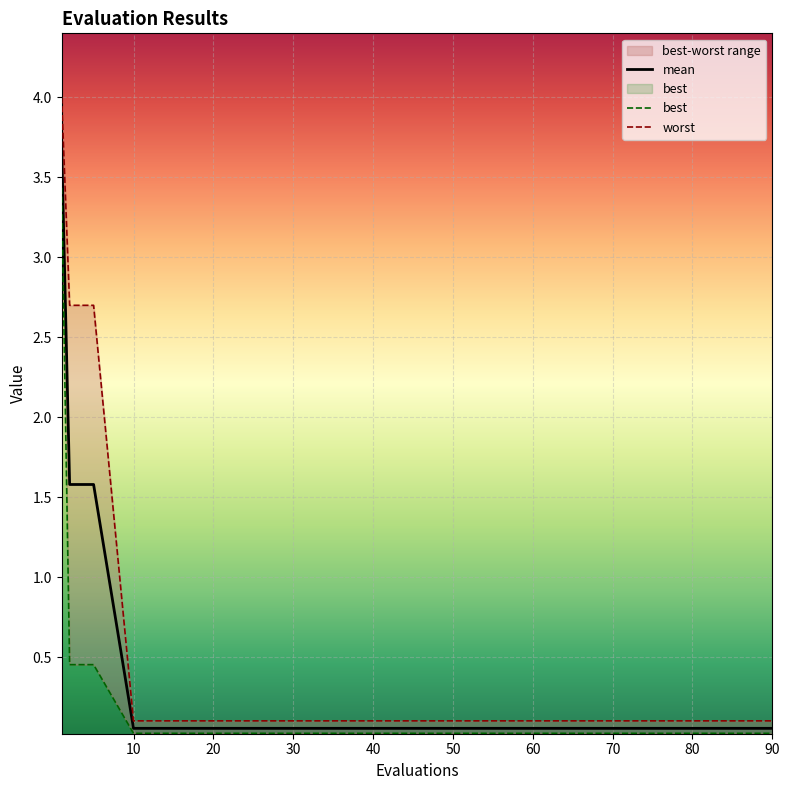

What is the average value of the worst series?

0.6